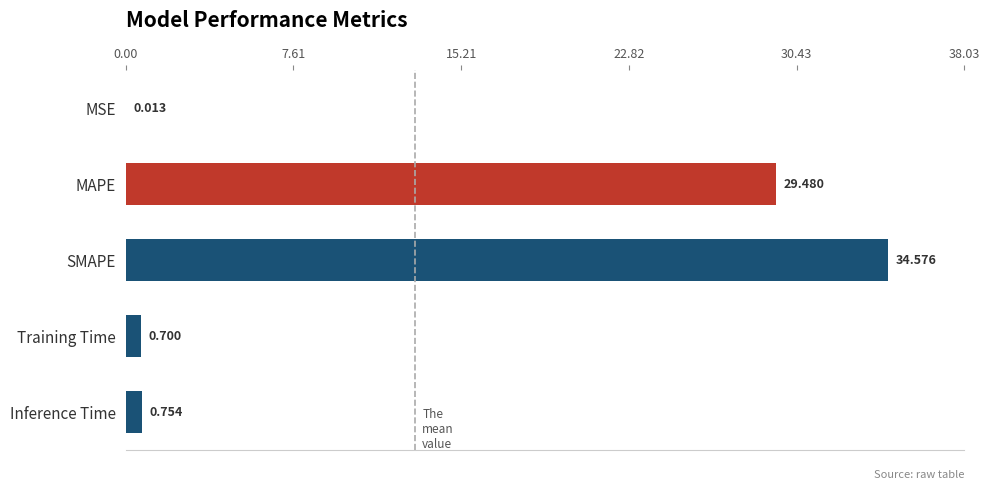

At which category does the chart reach its peak across all series?

SMAPE